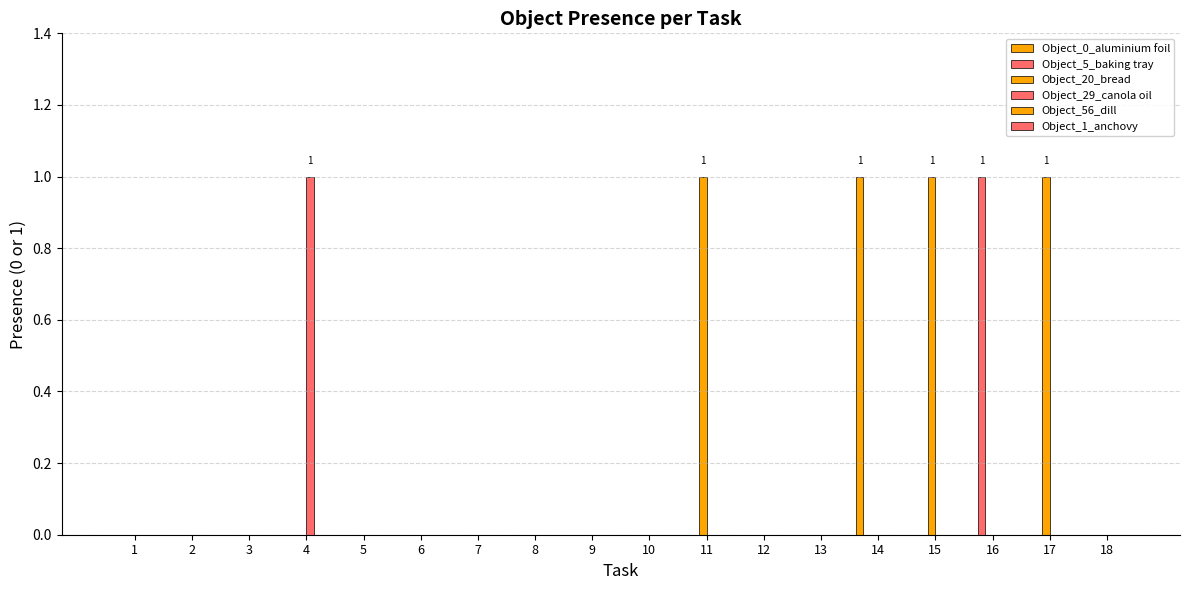

At which category is the sum across all series the highest?

4